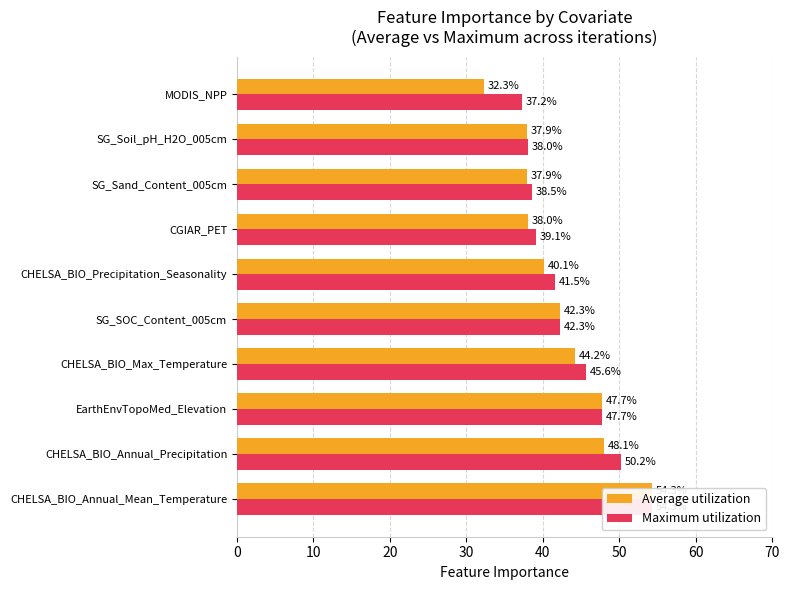

What is the average value of the Maximum utilization series?

43.4